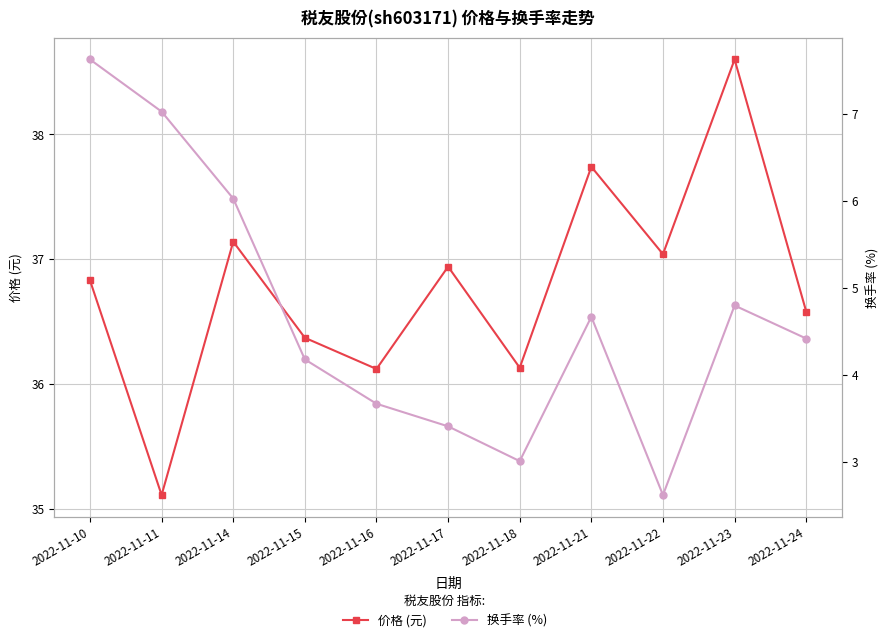

Reading left to right, what are all the values shown in this chart?

价格 (元): 36.8	35.1	37.1	36.4	36.1	36.9	36.1	37.7	37.0	38.6	36.6
换手率 (%): 7.6	7.0	6.0	4.2	3.7	3.4	3.0	4.7	2.6	4.8	4.4